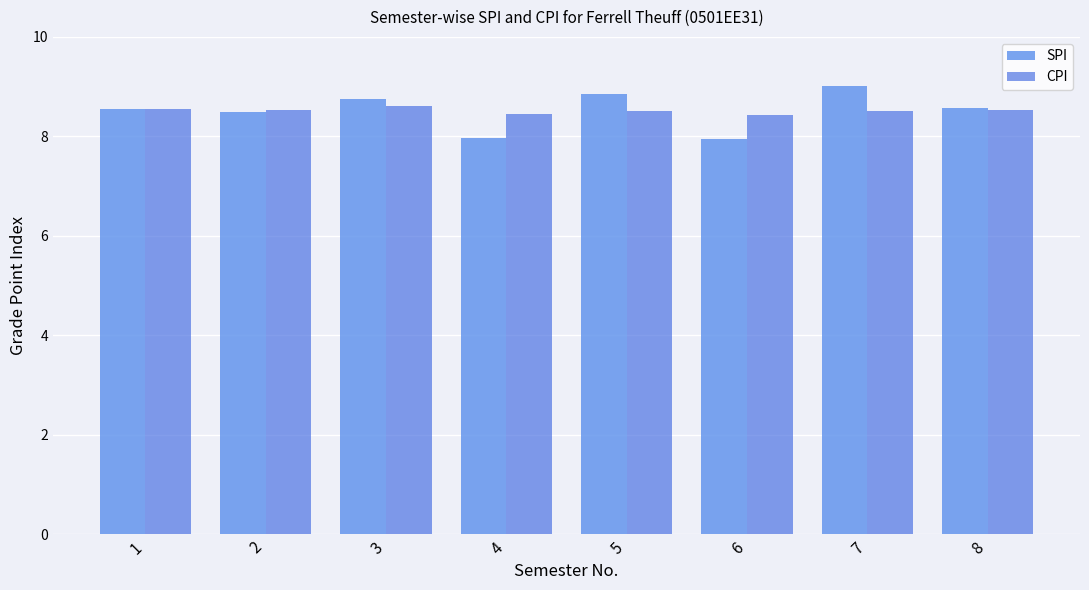

At how many categories does at least one series exceed 8?

8